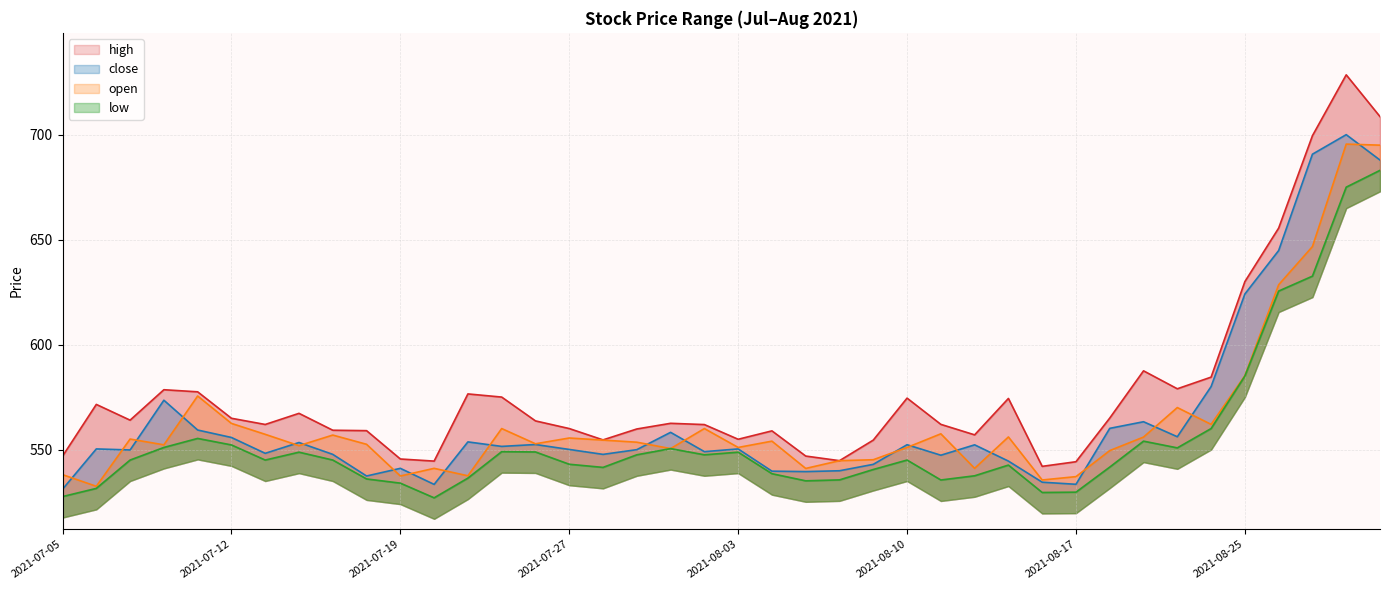

What is the difference between the second highest and second lowest values in the close series?

157.3